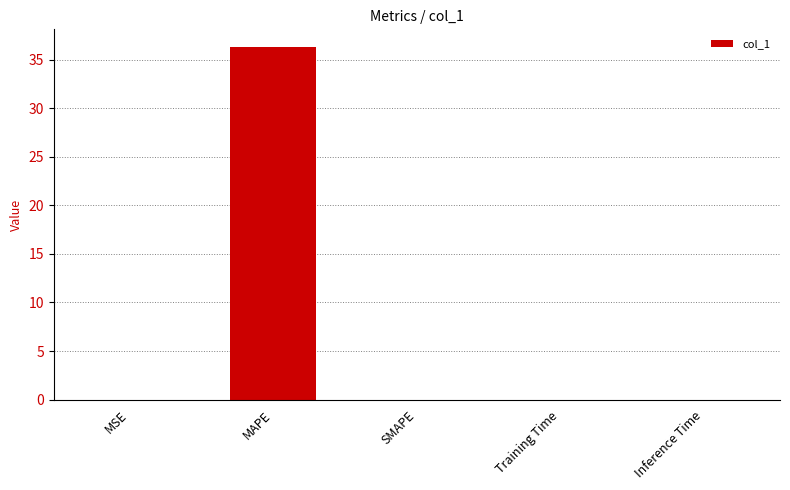

What is the change in value from MAPE to SMAPE?

-36.3